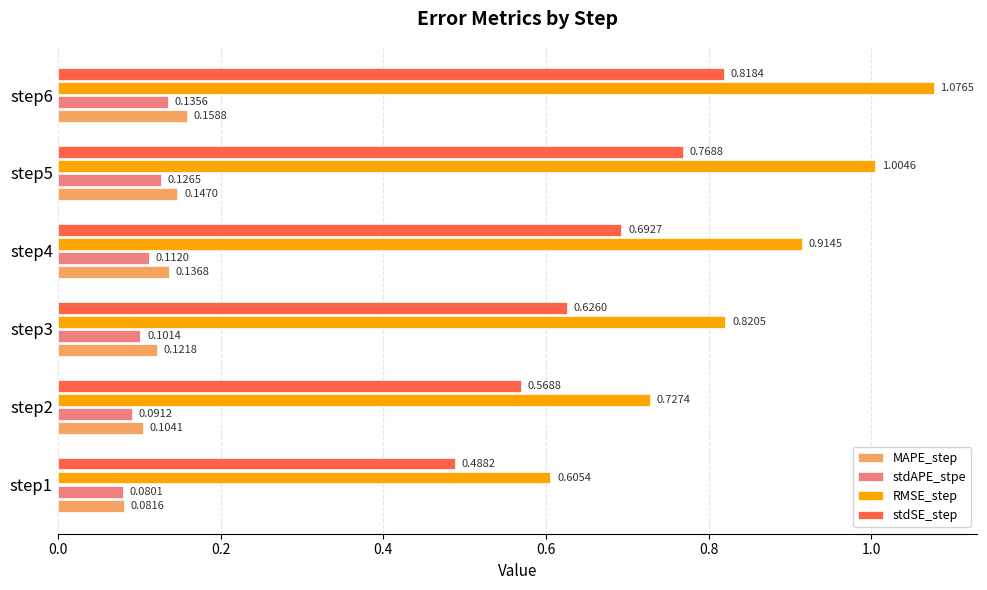

List the series in order of their peak value, lowest first.

stdAPE_stpe, MAPE_step, stdSE_step, RMSE_step